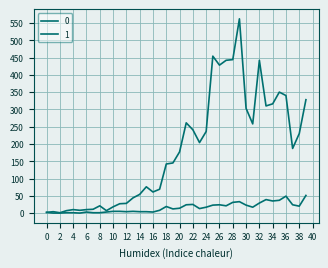

Does the chart have visible grid lines?

Yes